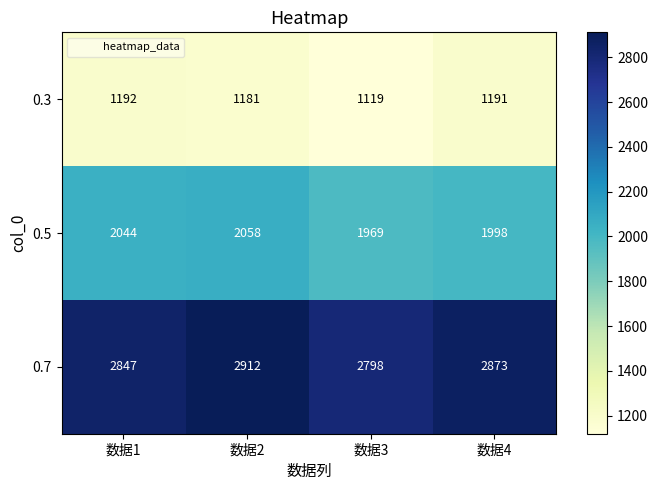

List the series in order of their overall mean, highest first.

0.7, 0.5, 0.3